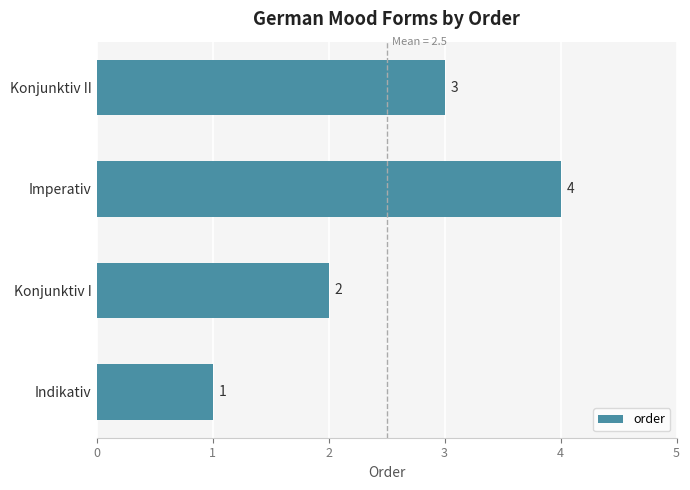

What is the greatest value displayed?

4